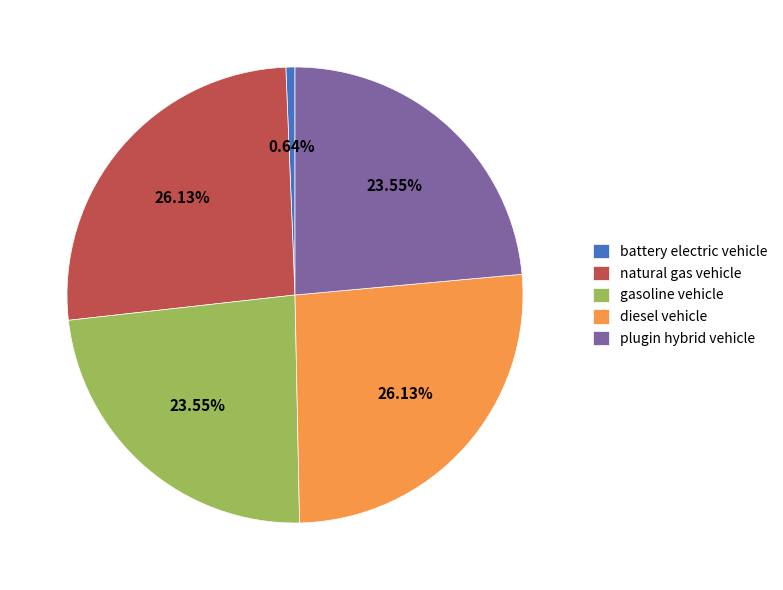

To the nearest percent, what is the average slice percentage?

20%